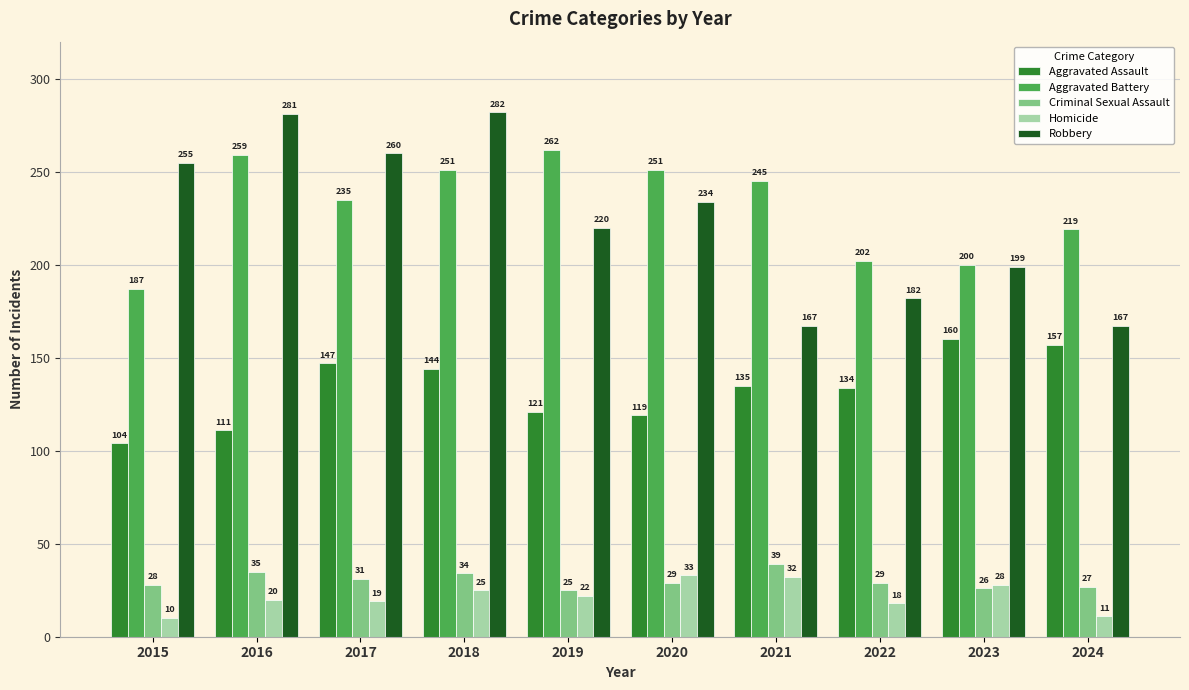

What is the difference between the second highest and minimum values in the Homicide series?

22